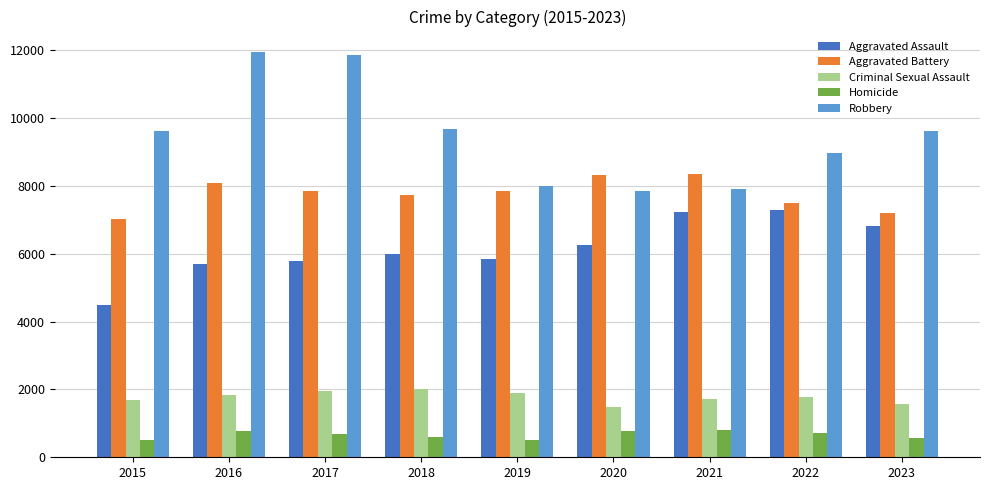

True or false: Aggravated Battery has a value of 11966 at 2022.

False